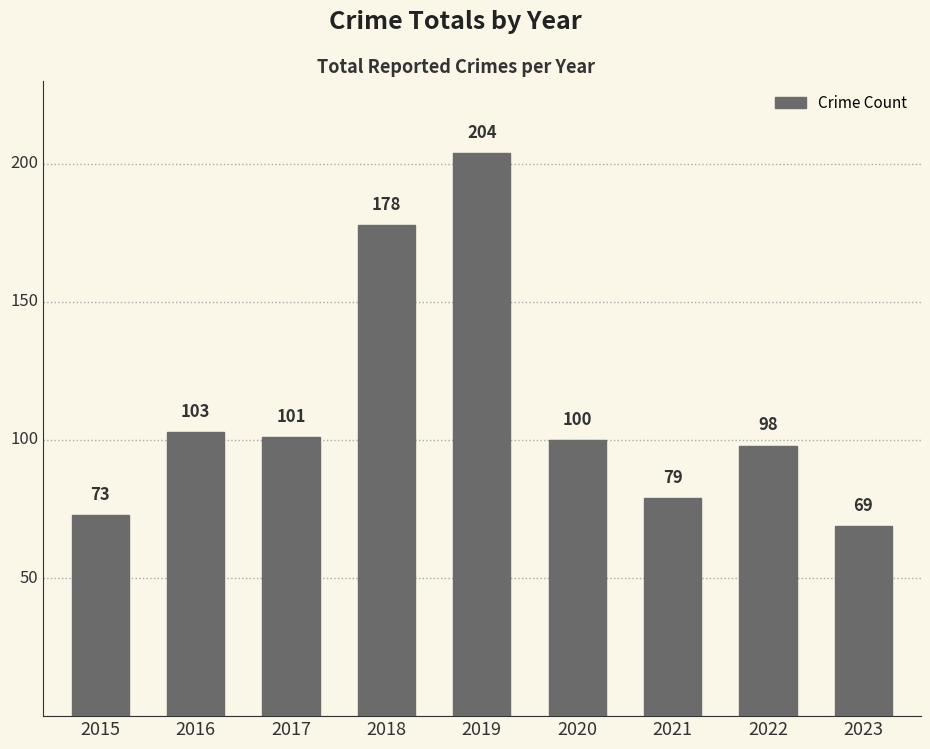

How many bars are there in total?

9